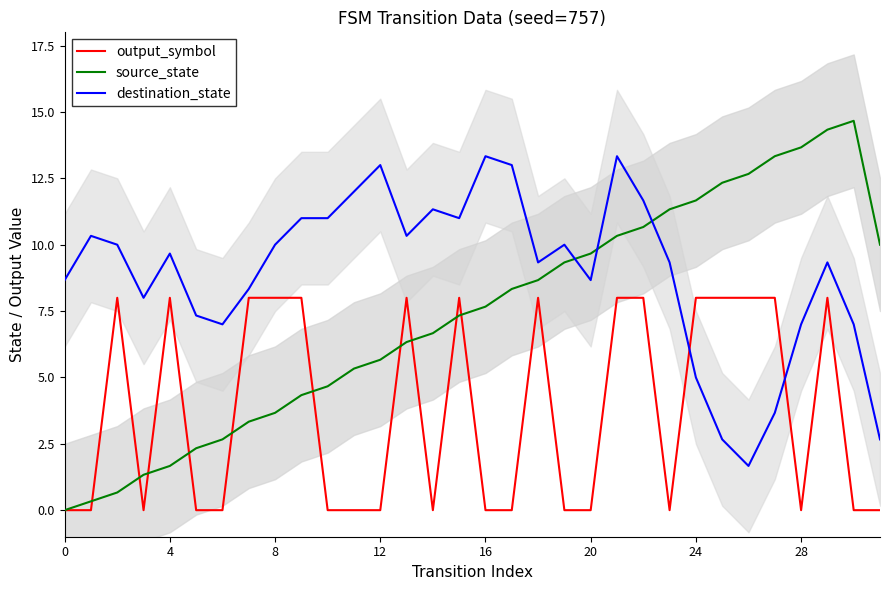

Between which two adjacent categories do output_symbol and destination_state first intersect?

23 and 24